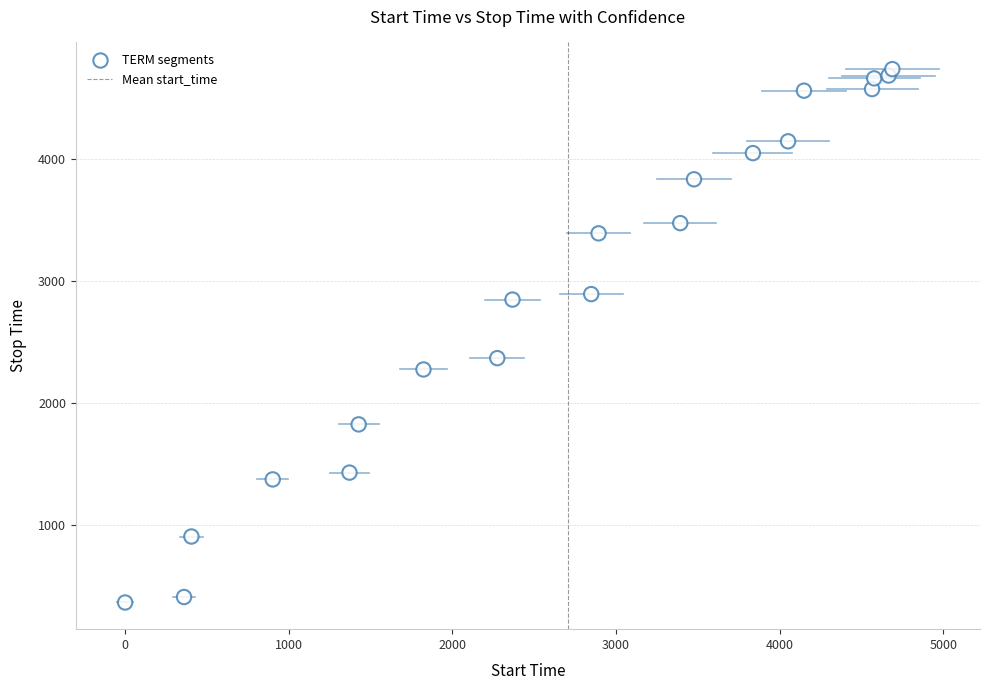

What Y value in the scatter plot is closest to 2550?

2367